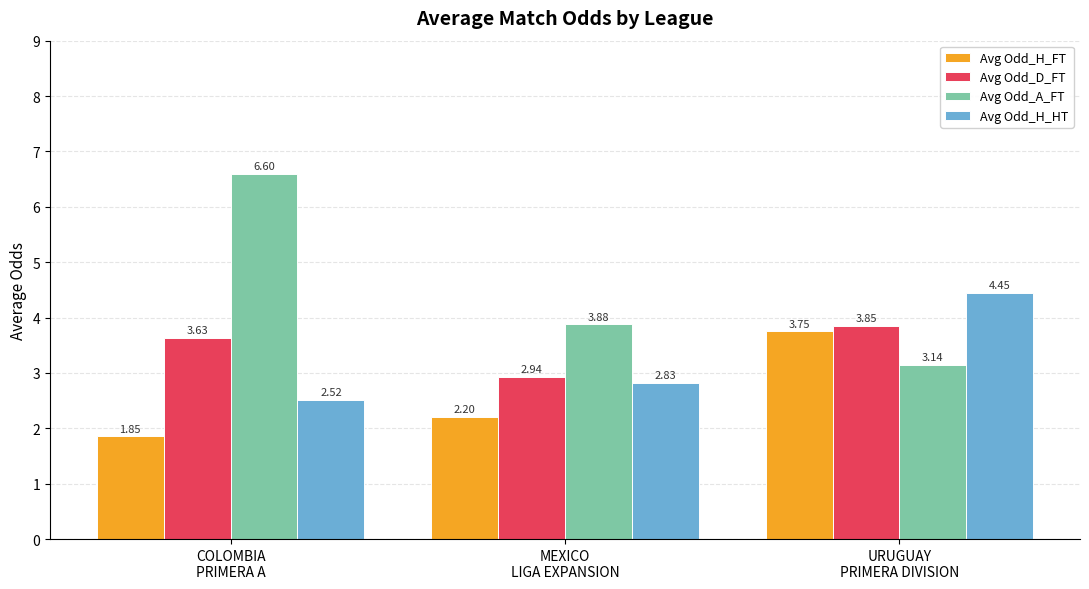

At MEXICO
LIGA EXPANSION, list the series in order from smallest to largest.

Avg Odd_H_FT, Avg Odd_H_HT, Avg Odd_D_FT, Avg Odd_A_FT